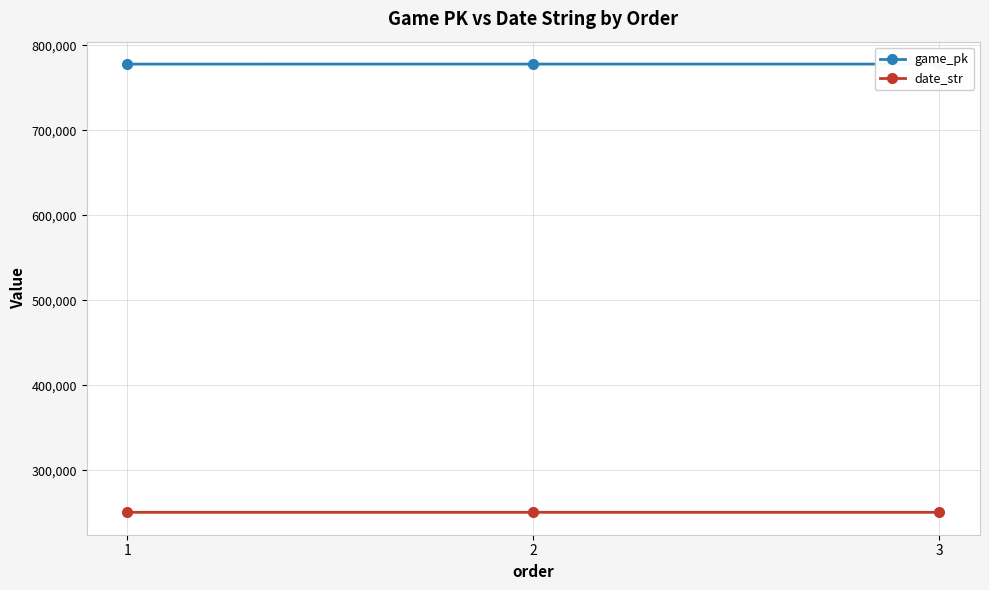

List the series in order of their peak value, lowest first.

date_str, game_pk